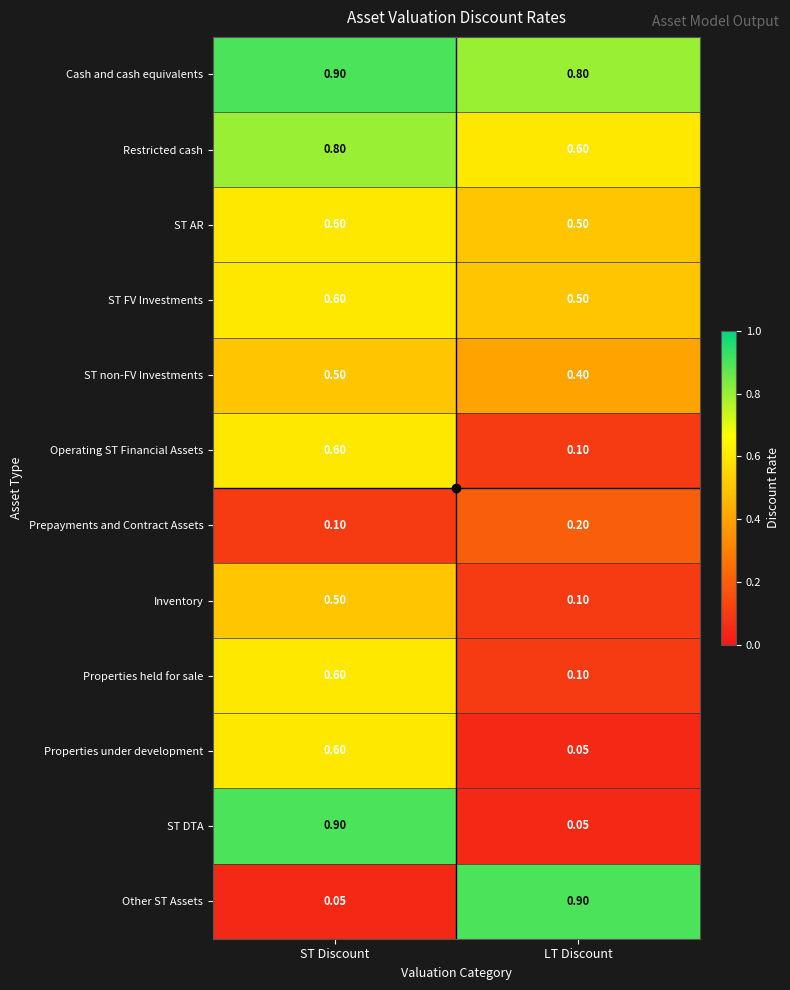

At which label does ST FV Investments reach its minimum?

LT Discount